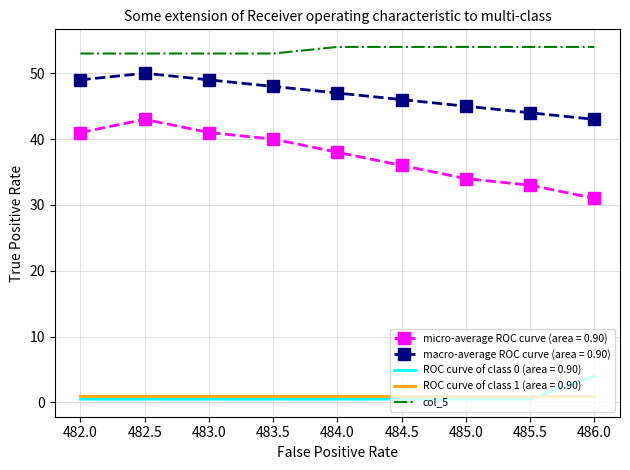

How many categories are shown in the chart?

9